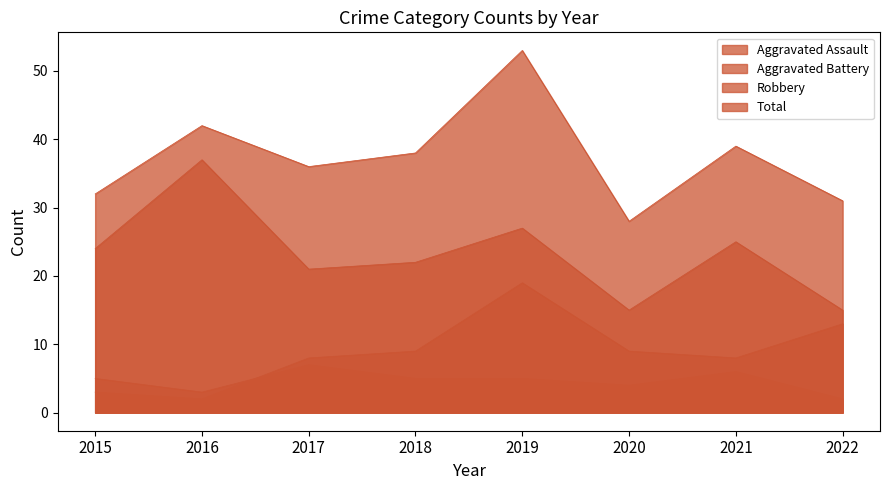

What is the minimum value shown in the chart?

2